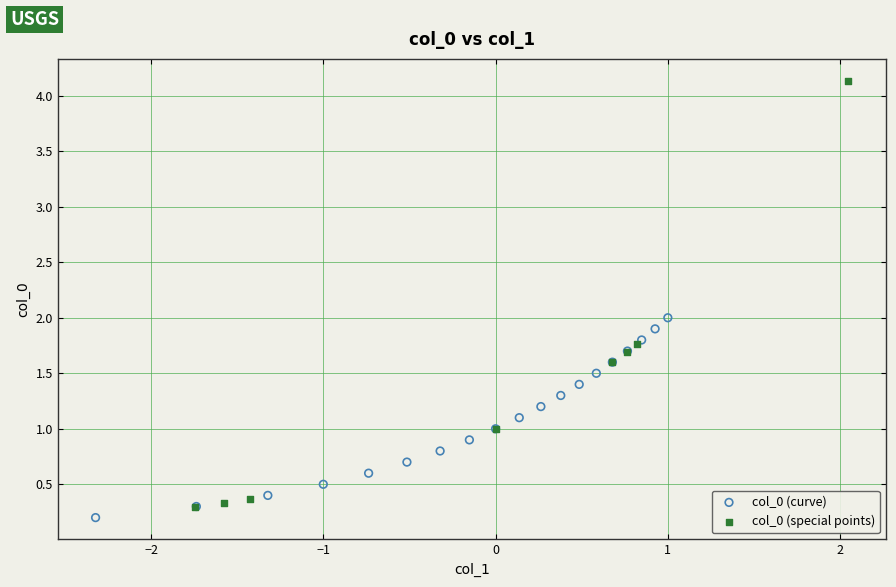

Which series reaches the minimum Y coordinate?

col_0 (curve)